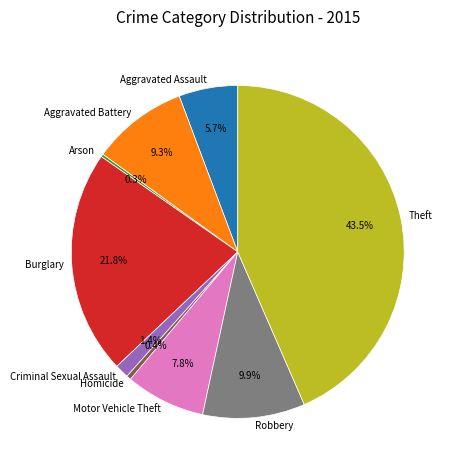

What portion of the pie excludes Motor Vehicle Theft?

92.2%